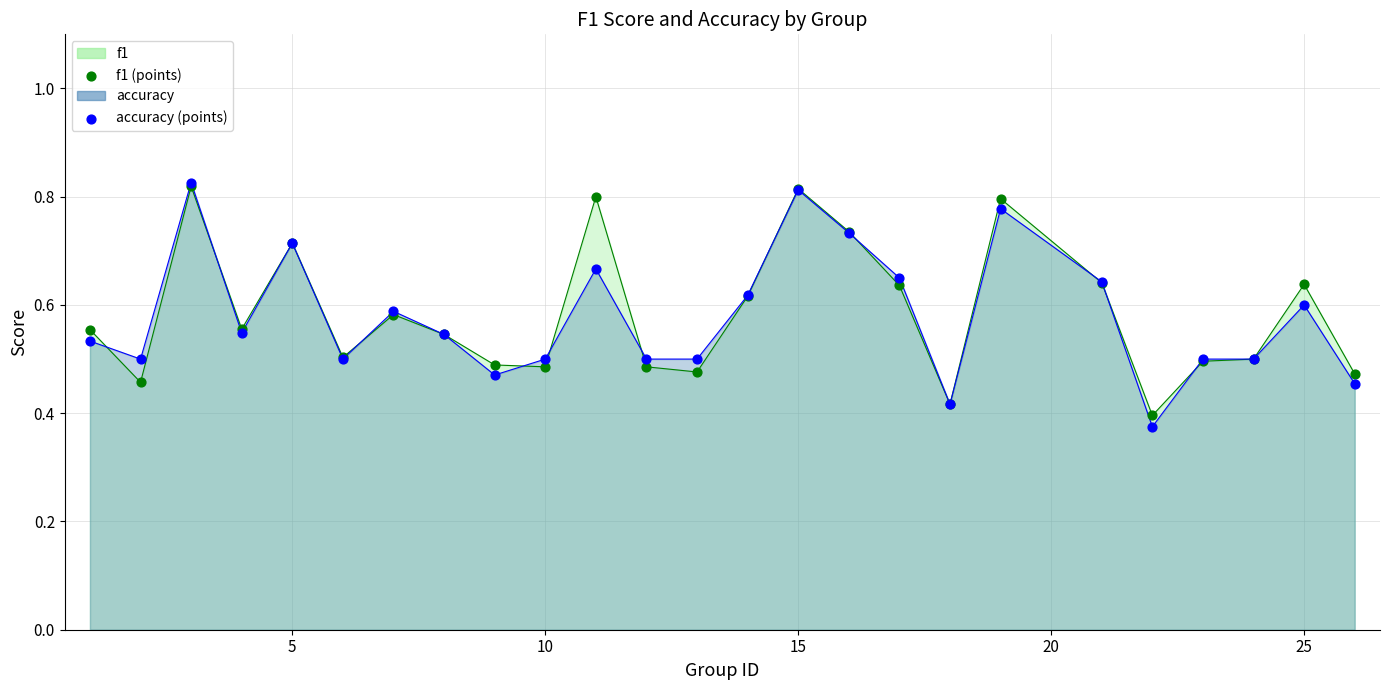

Which series has the largest total across all categories?

f1